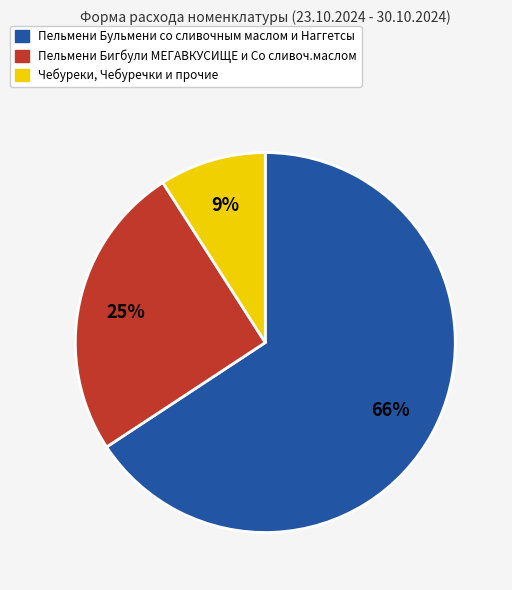

Is there a majority slice in this chart?

Yes